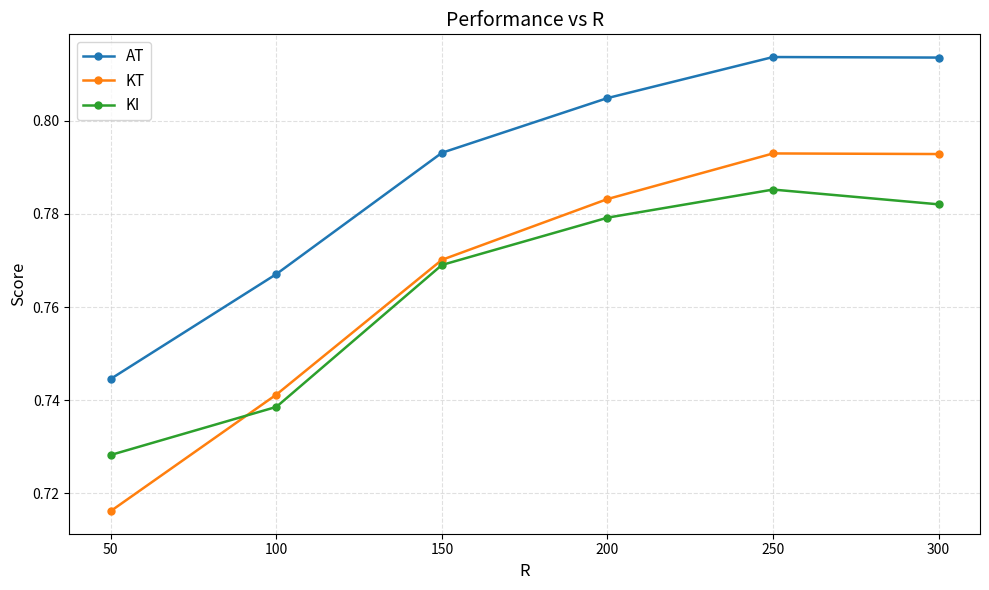

True or false: AT and KT intersect in this chart.

False